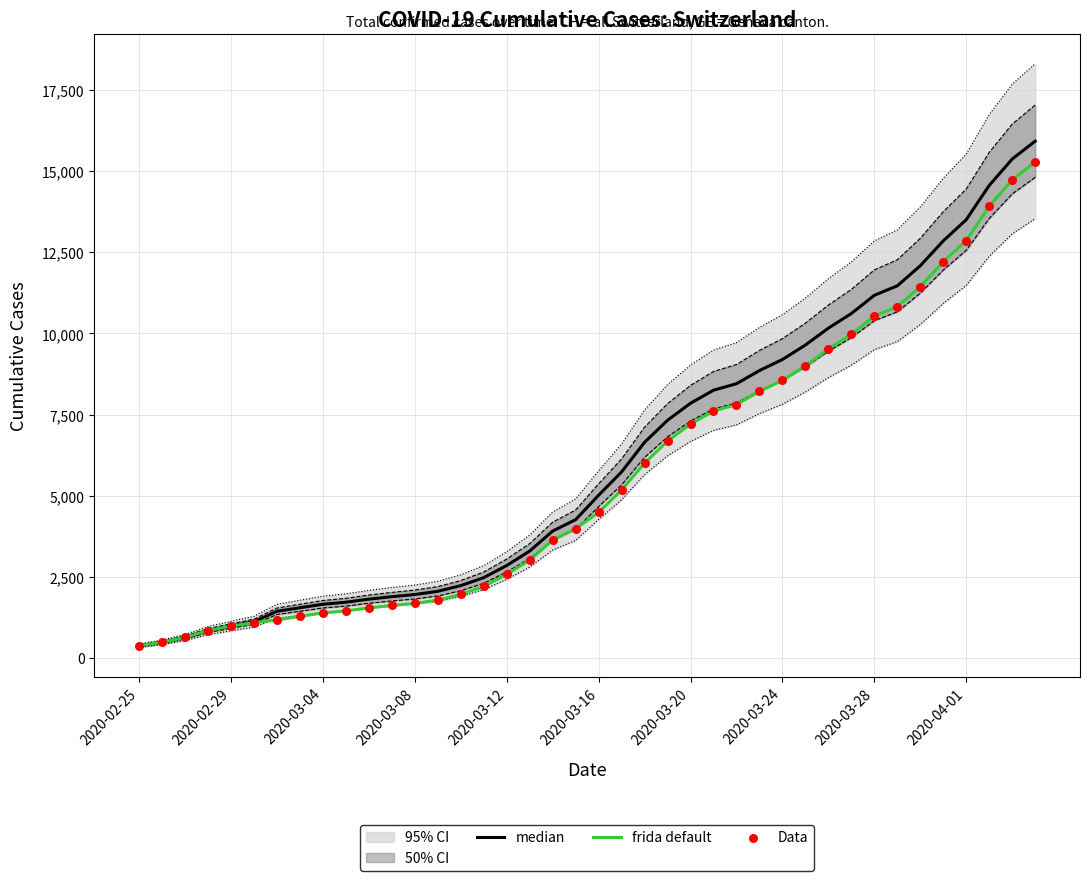

The value of frida default at 2020-04-01 is 12863. True or false?

True